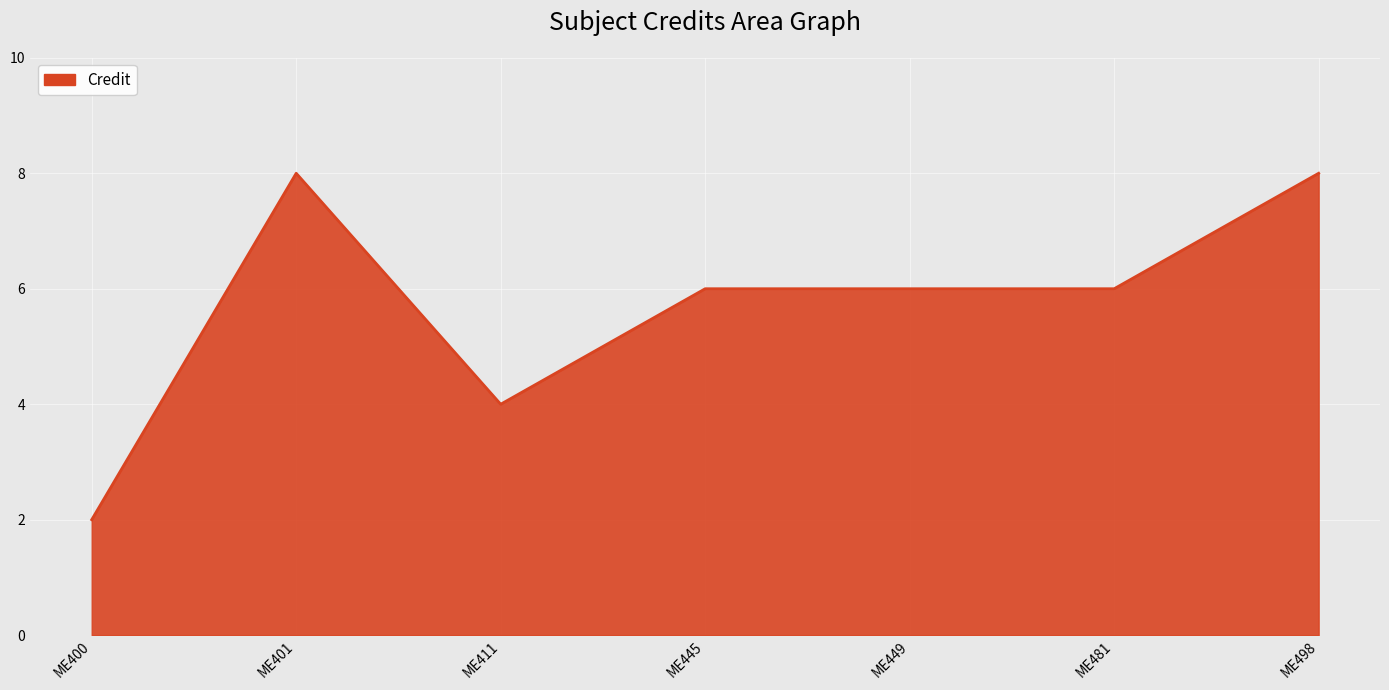

What value does the data have at ME449?

6